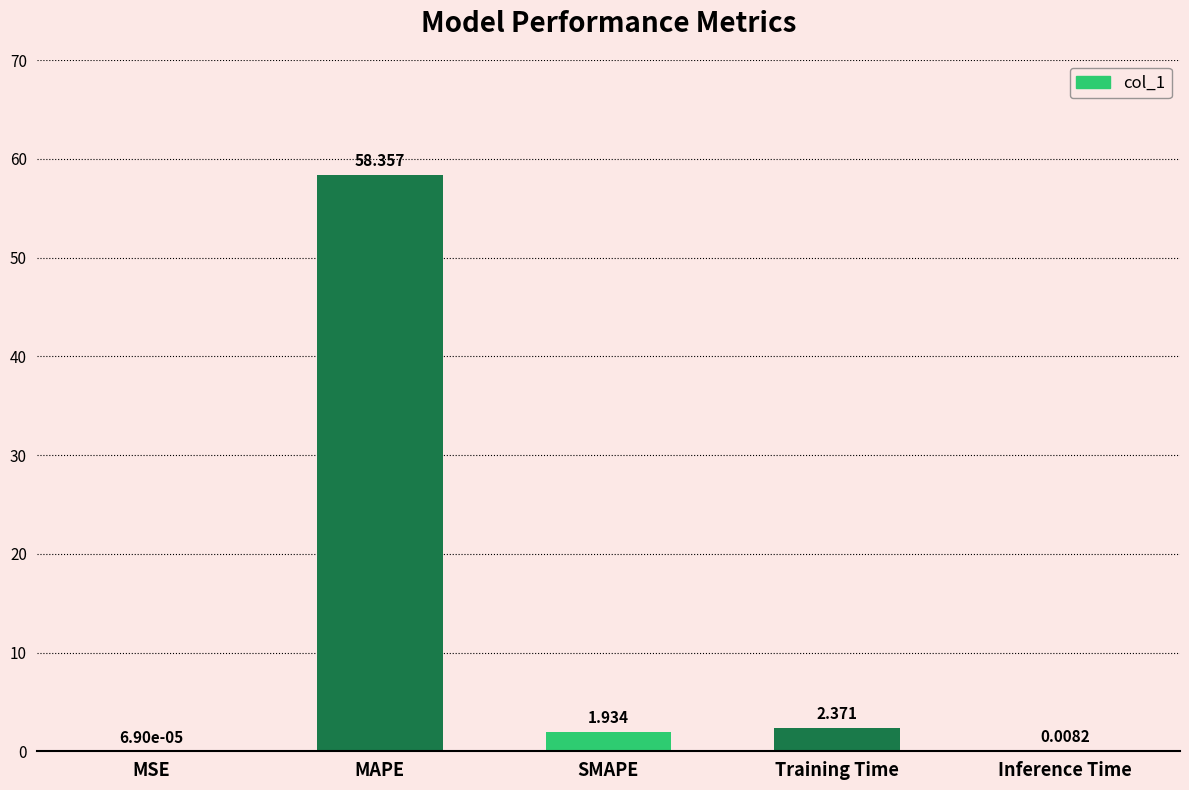

Where does the data first go above 1?

MAPE